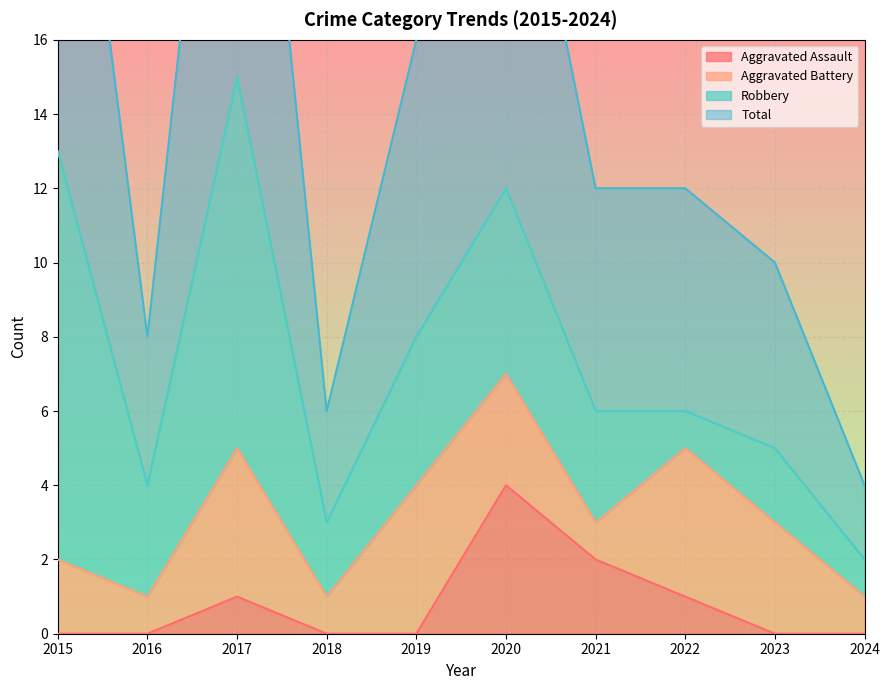

True or false: Total and Aggravated Assault cross at least once.

False